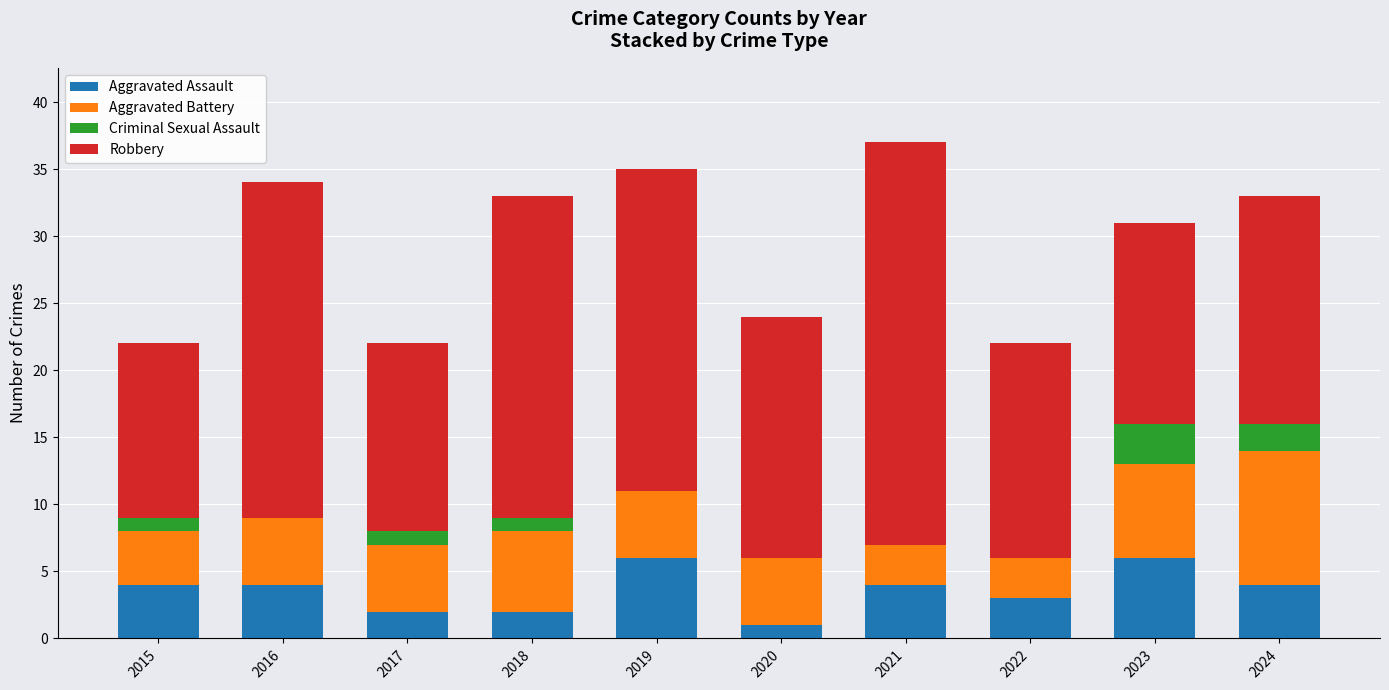

What is the total value across all series at 2023?

31